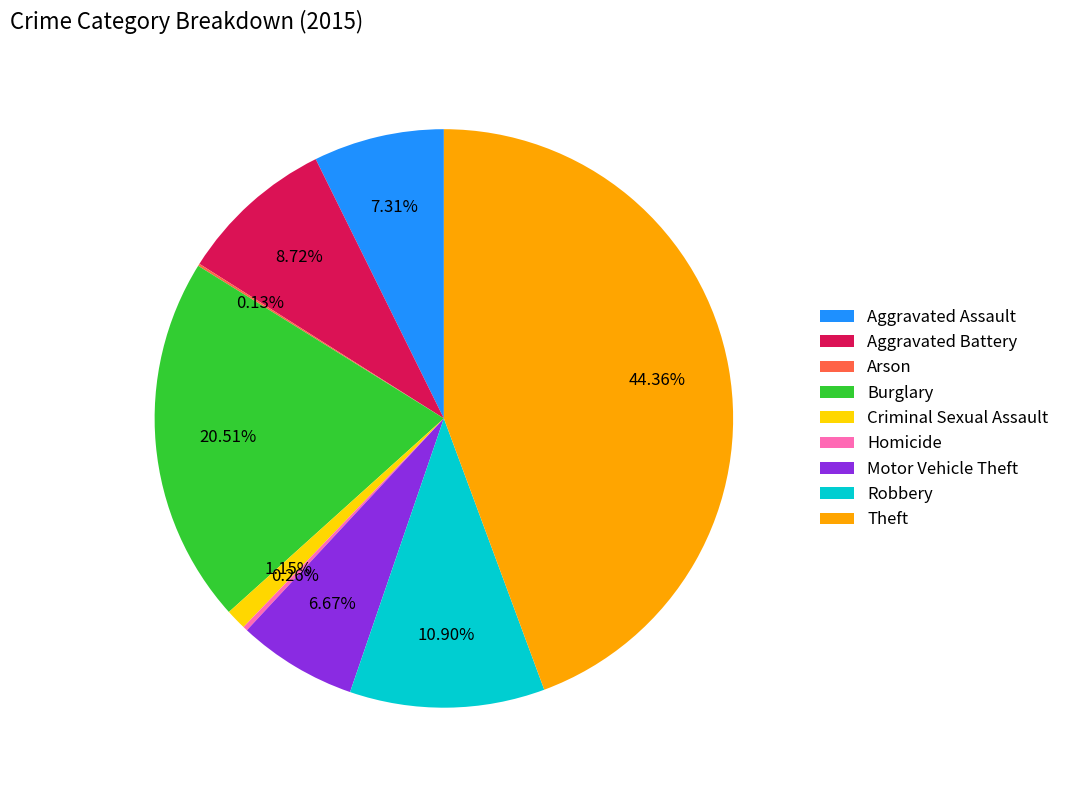

Does Criminal Sexual Assault account for over 50% of the chart?

No